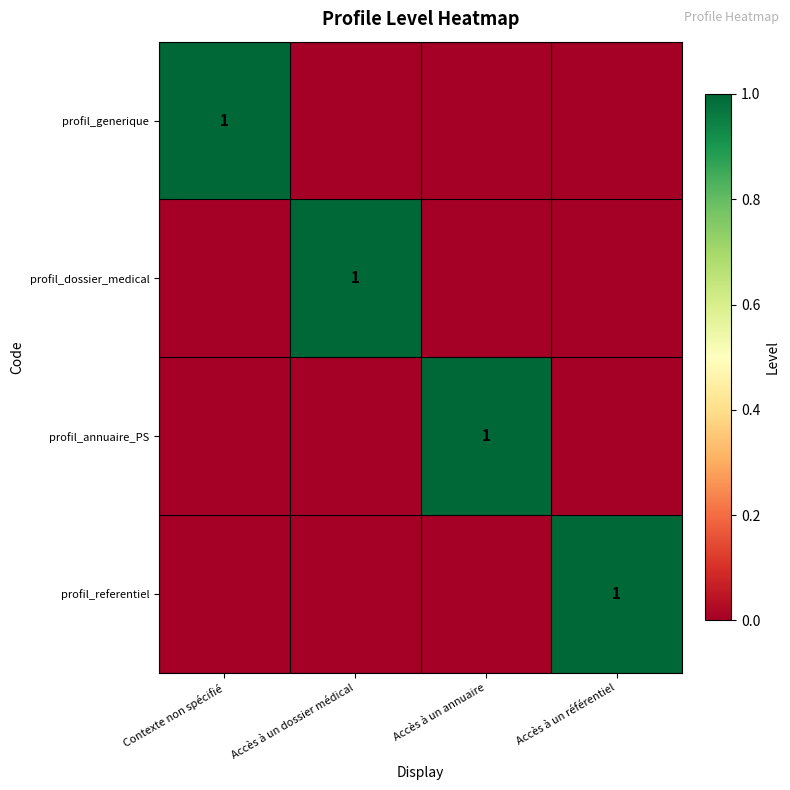

True or false: profil_generique has a value of 1 at Contexte non spécifié.

True